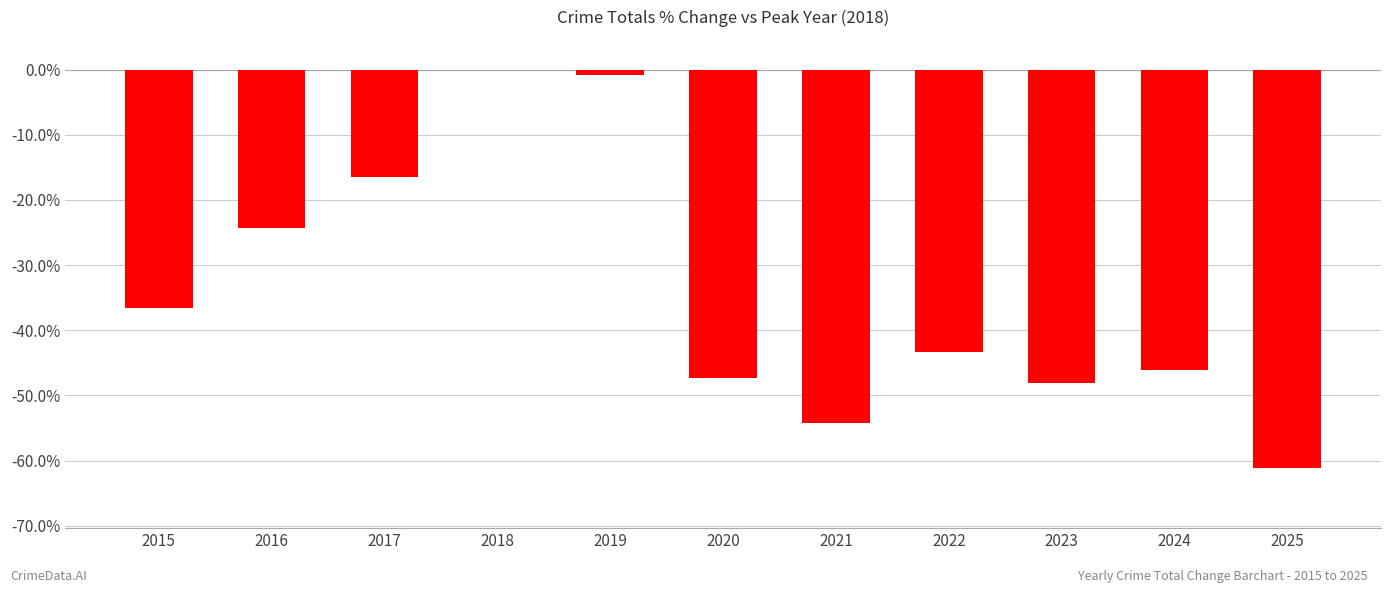

What is the sum of all values?

-378.3